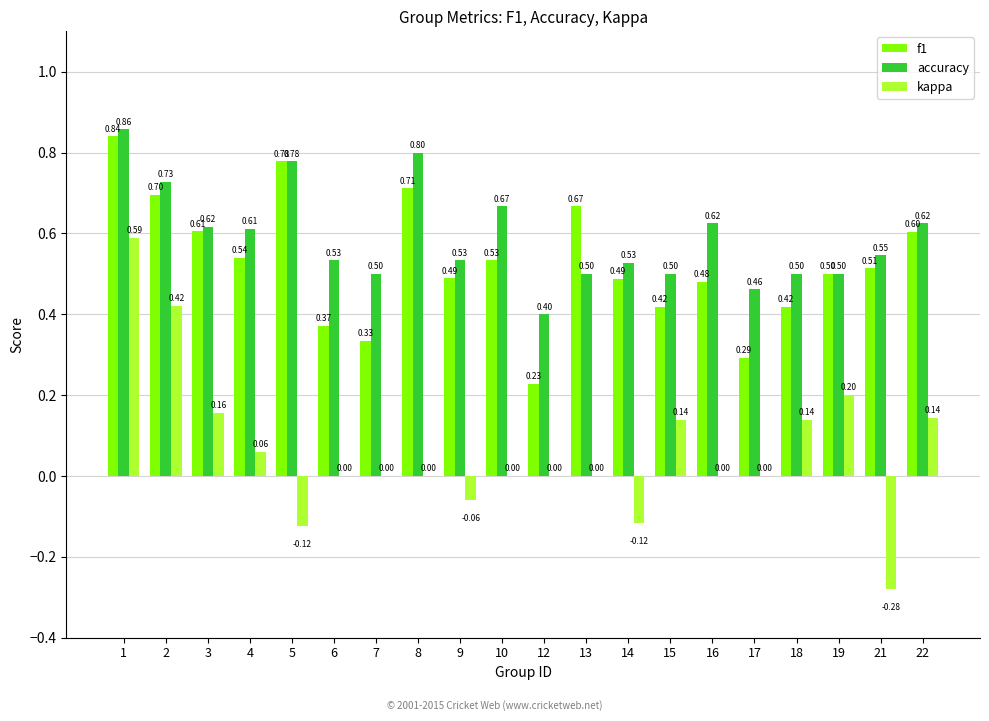

Where does the kappa series first go above 0?

1